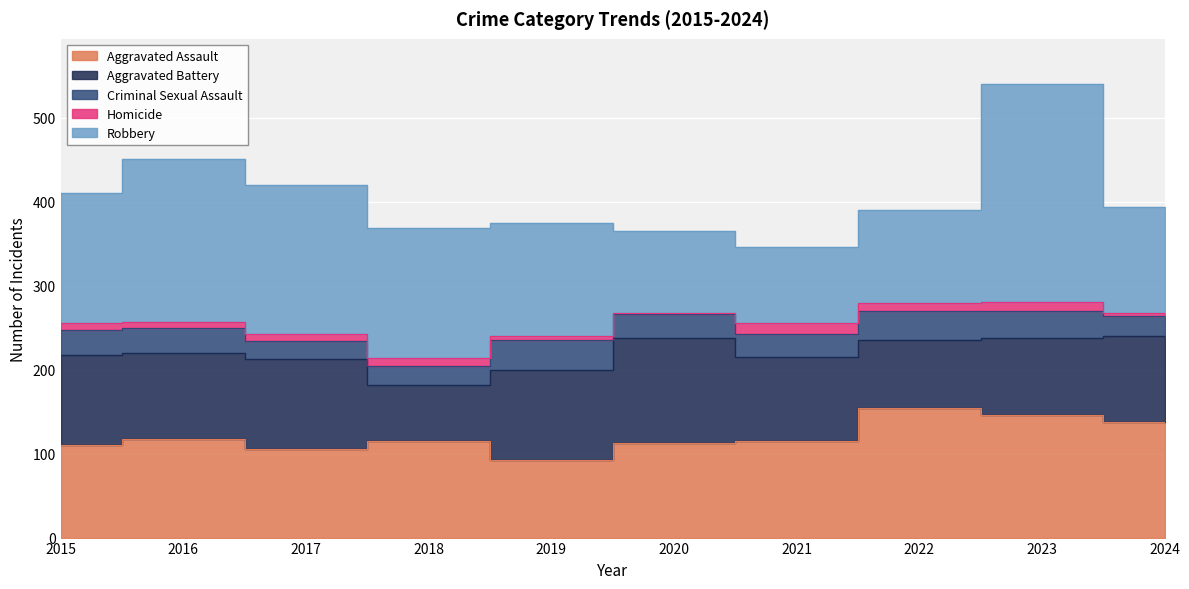

Where is Criminal Sexual Assault nearest to the value 28?

2020